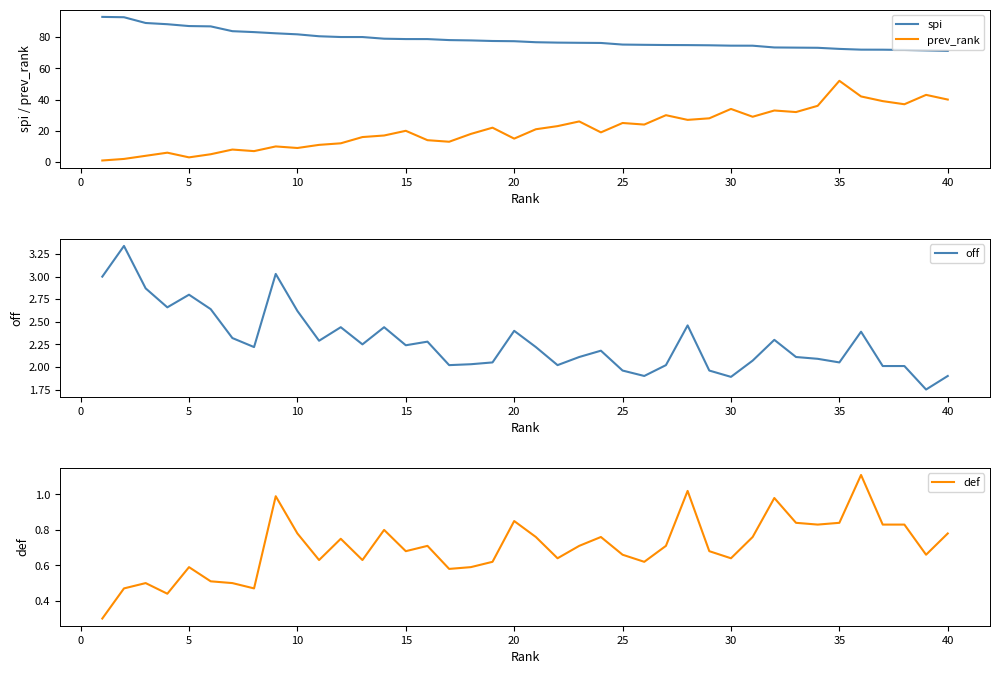

The off series shows 1.9 at 40. True or false?

True